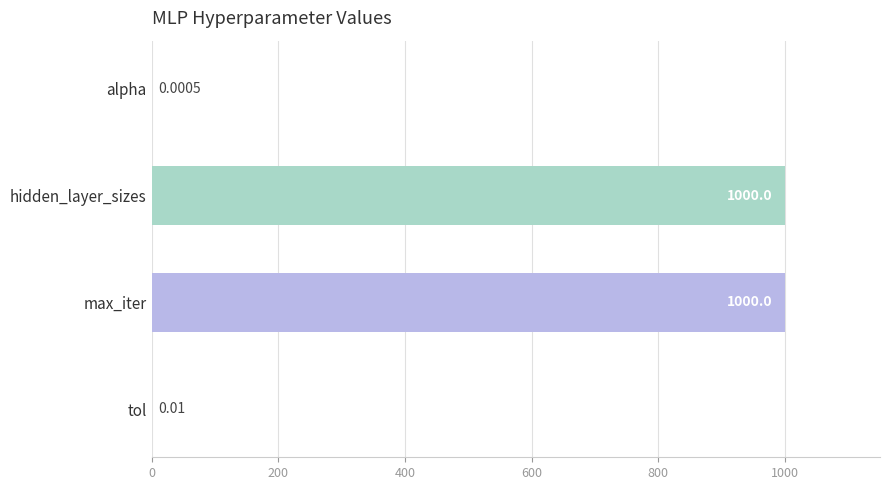

Which has a higher value, hidden_layer_sizes or tol?

hidden_layer_sizes